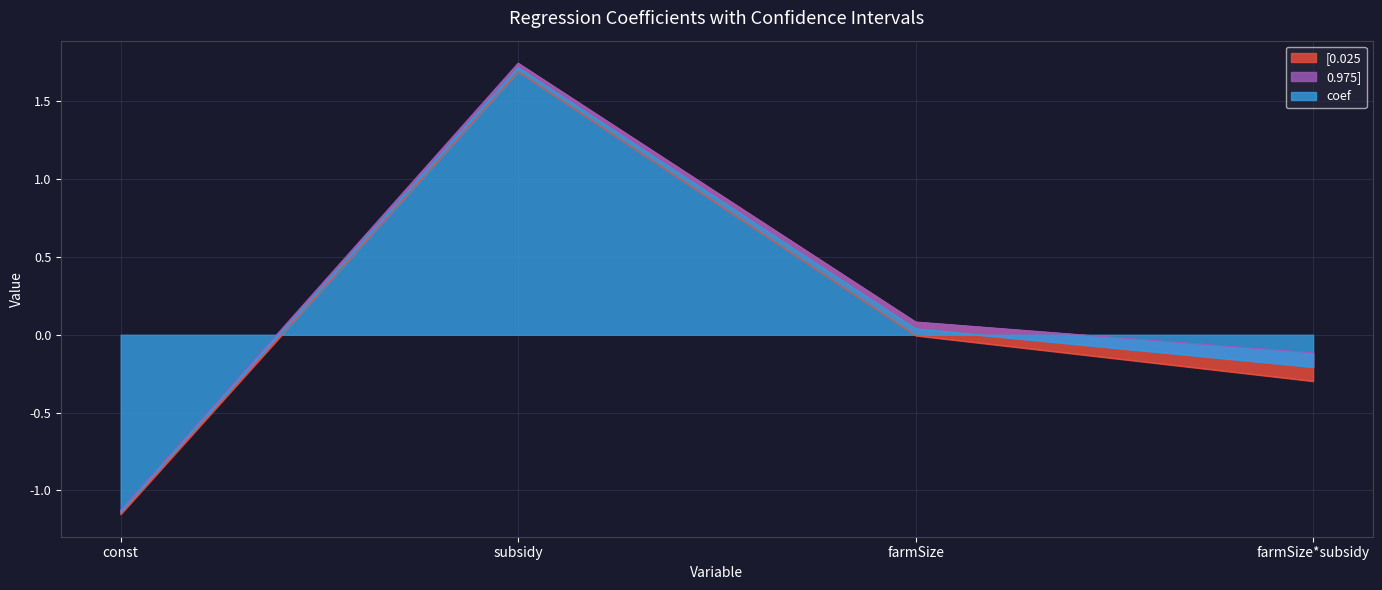

True or false: [0.025 and coef intersect in this chart.

False